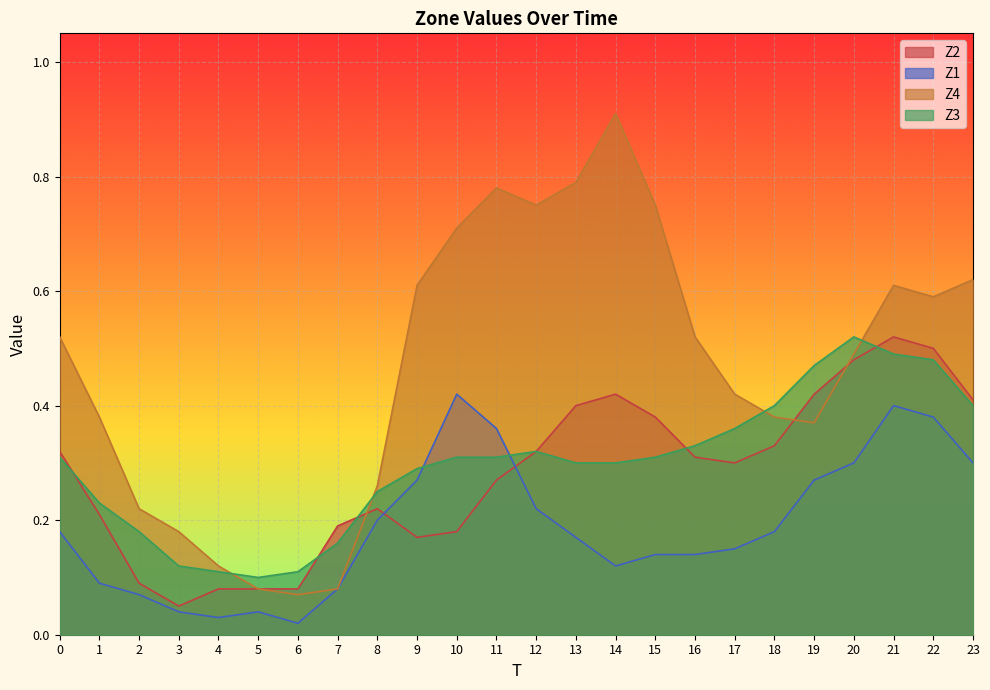

True or false: Z2 and Z4 cross at least once.

True